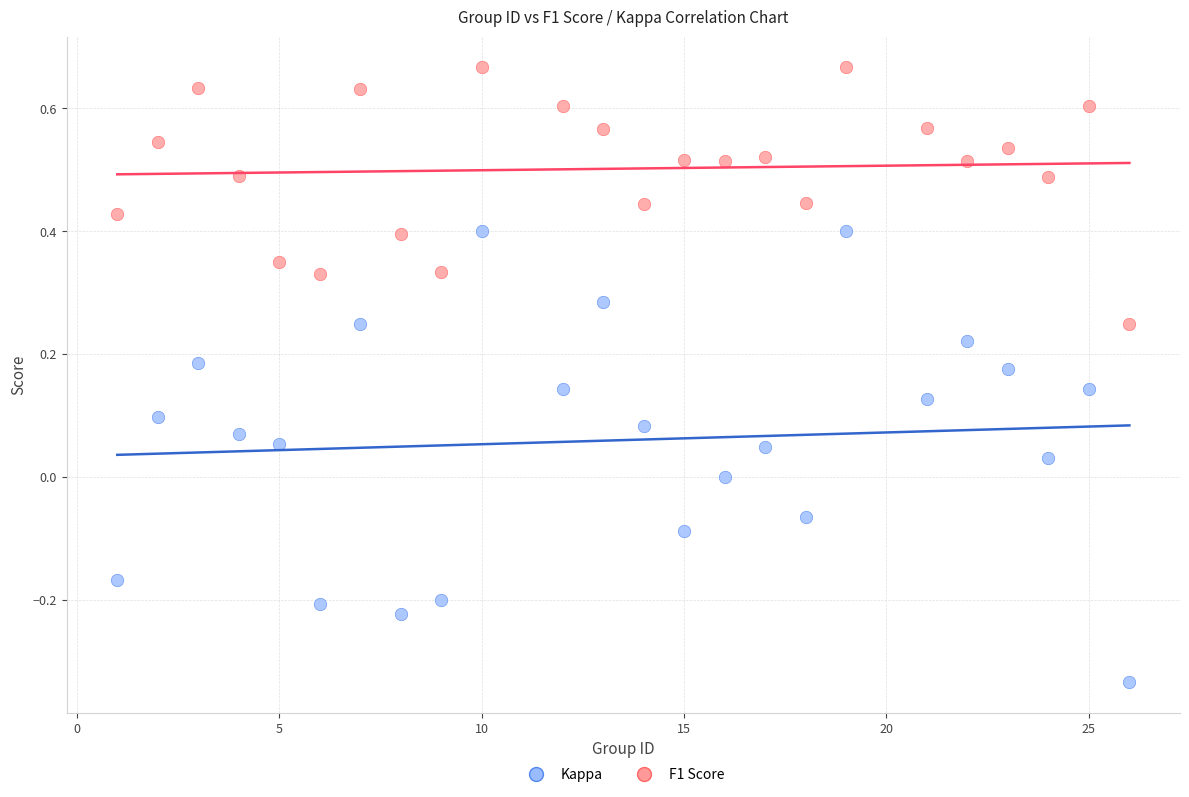

Across all data points, what is the range of Y values (max minus min)?

1.0